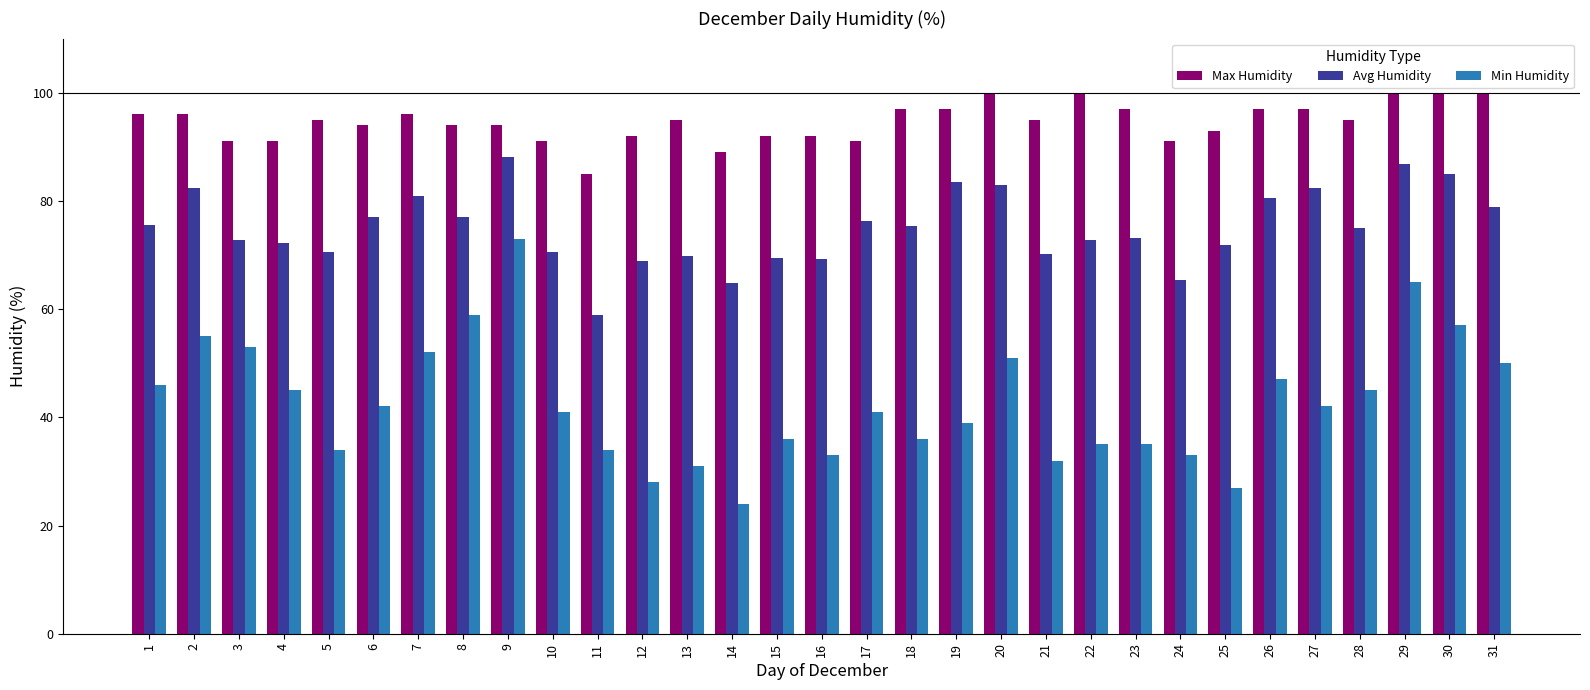

What are all the series names shown in the legend?

Max Humidity, Avg Humidity, Min Humidity